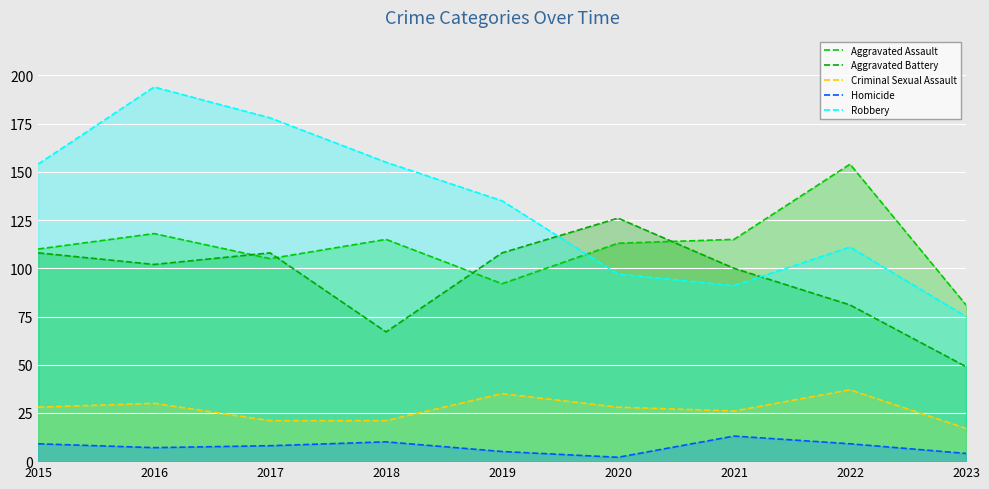

At 2020, list the series in order from largest to smallest.

Aggravated Battery, Aggravated Assault, Robbery, Criminal Sexual Assault, Homicide